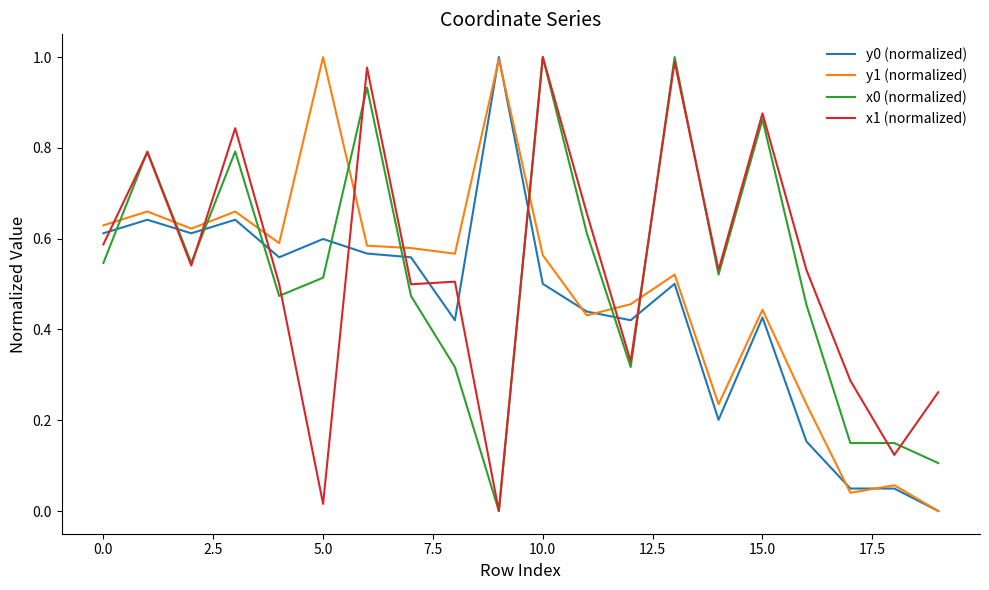

Which series ends up on top after the final intersection of x1 (normalized) and y1 (normalized)?

x1 (normalized)